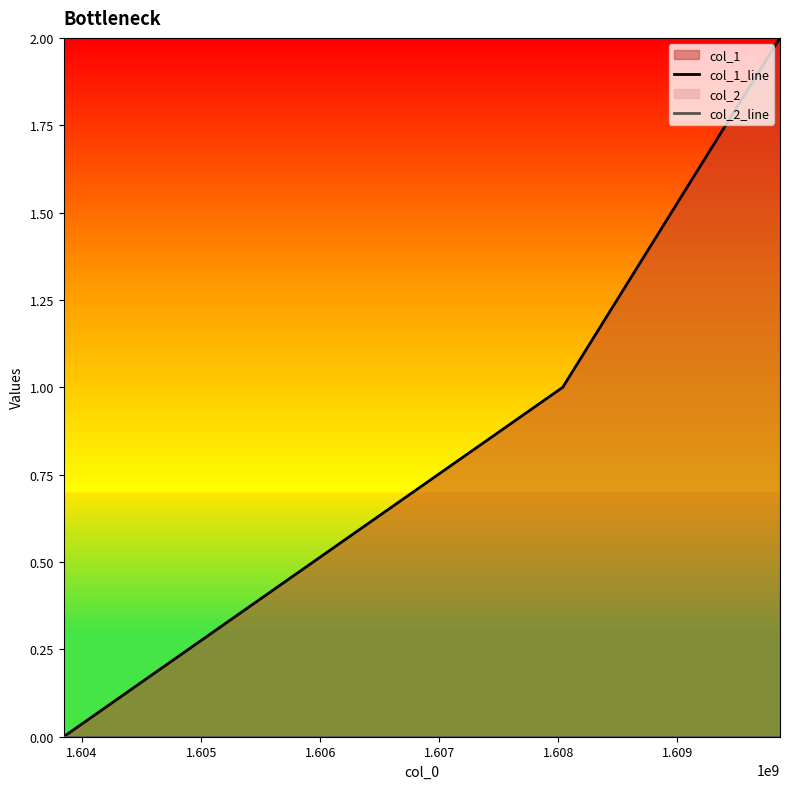

Reading left to right, list all the values displayed in this chart.

col_1_line: 0	1	2
col_2_line: 0	0	0